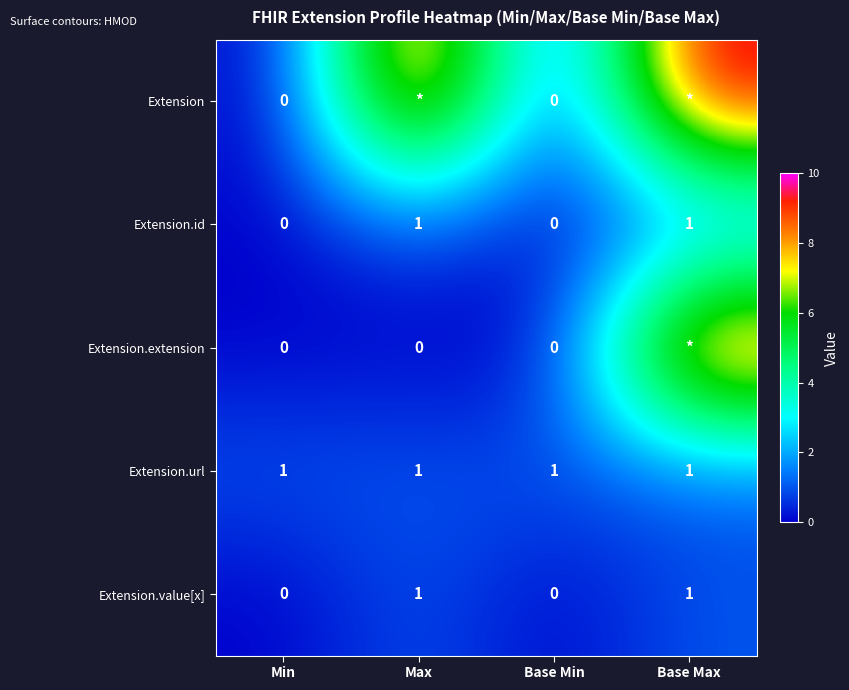

The value of Extension.value[x] at Base Min is 0. True or false?

True